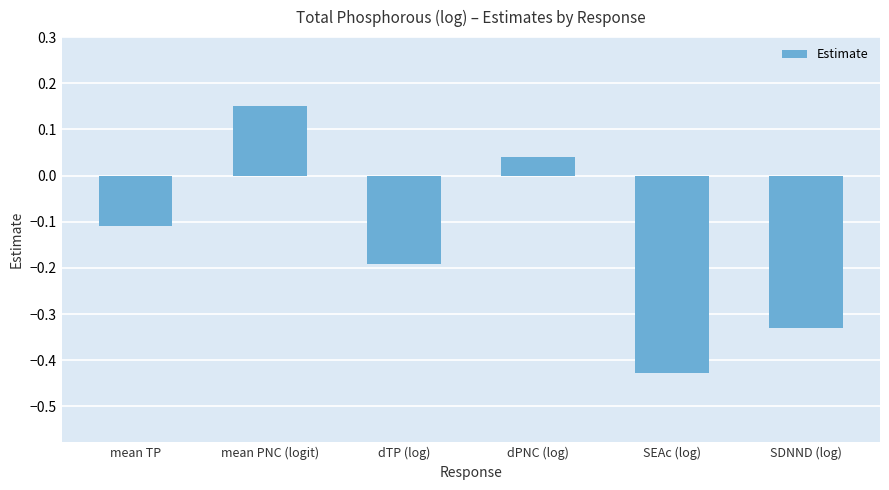

Does the chart contain stacked bars?

No